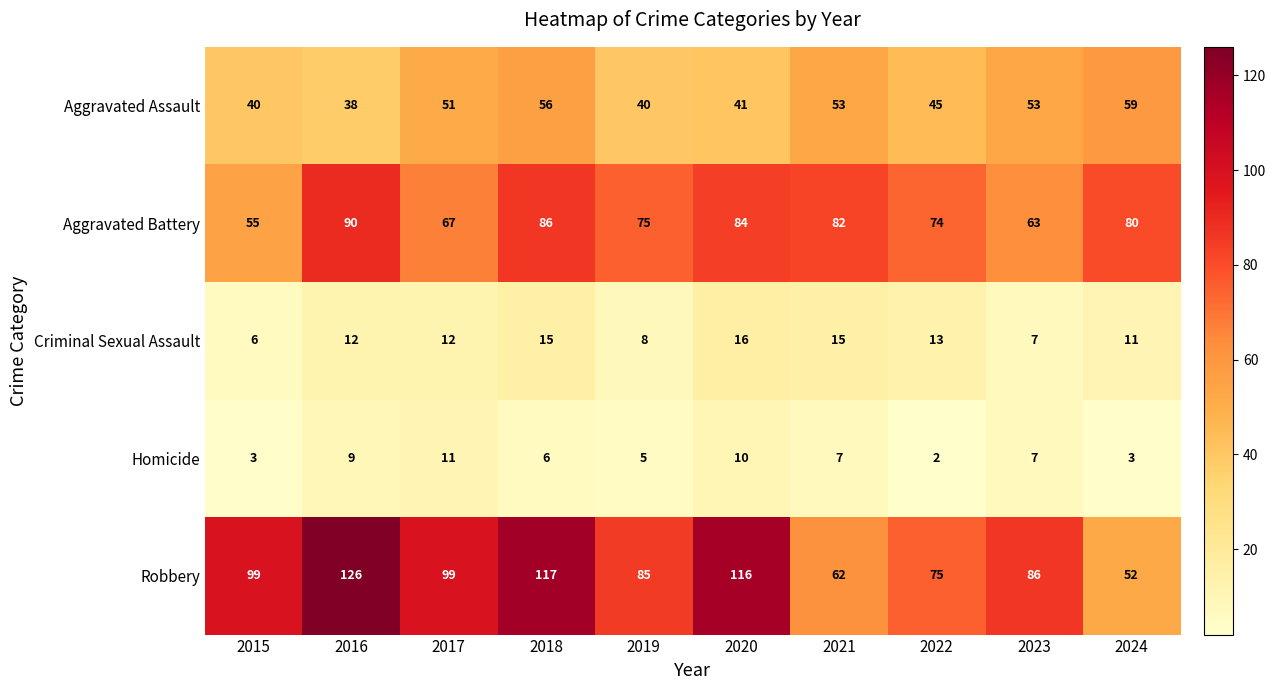

Is it true that Aggravated Battery equals 80 at 2024?

True